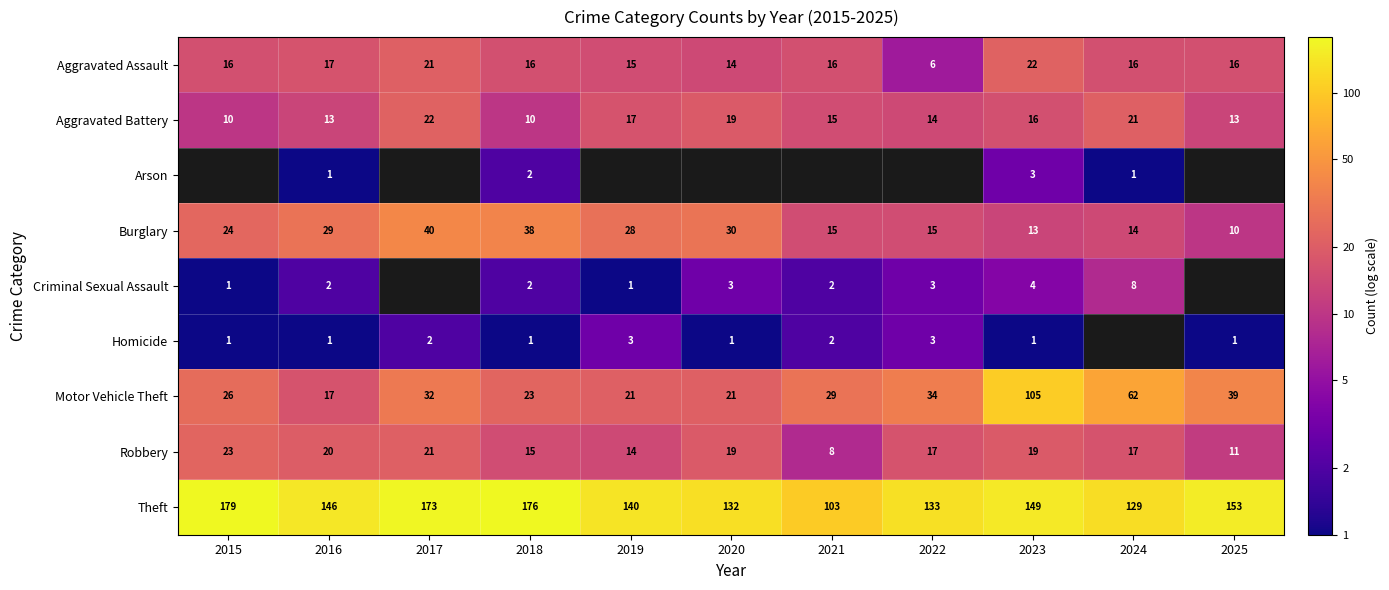

Which category has the highest value in the Theft series?

2015